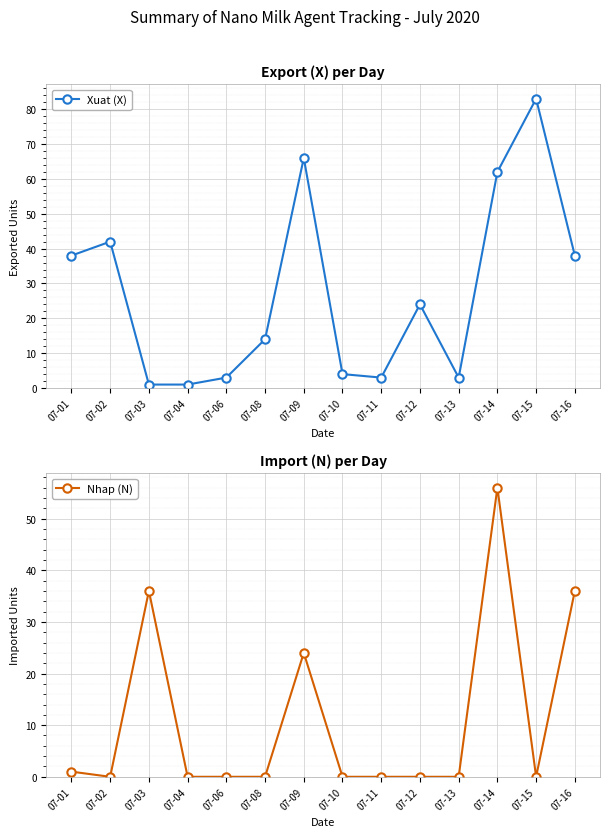

At how many categories does at least one series exceed 58?

3